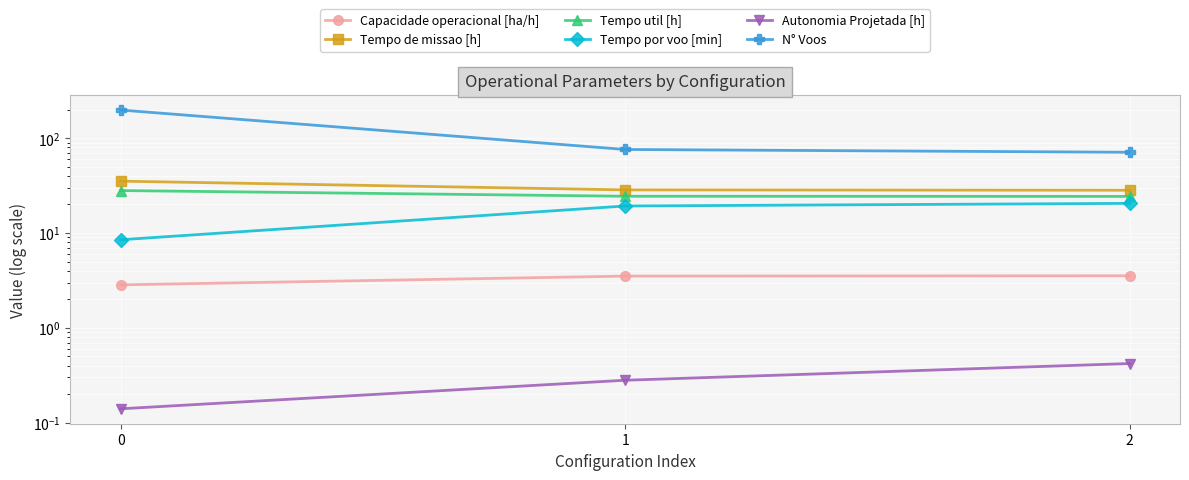

Which category has the highest value in the Autonomia Projetada [h] series?

2